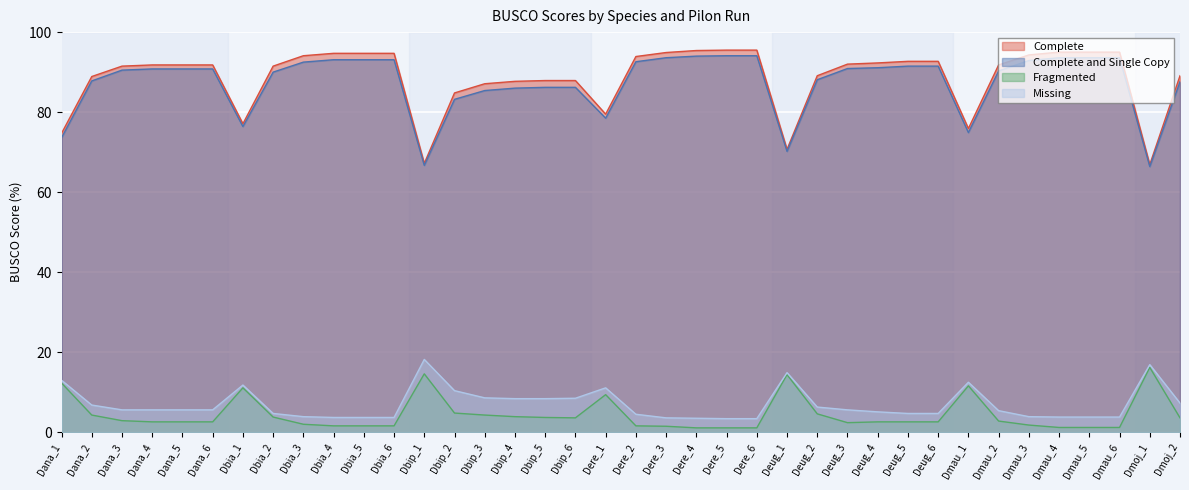

What are all the series names shown in the legend?

Complete, Complete and Single Copy, Fragmented, Missing